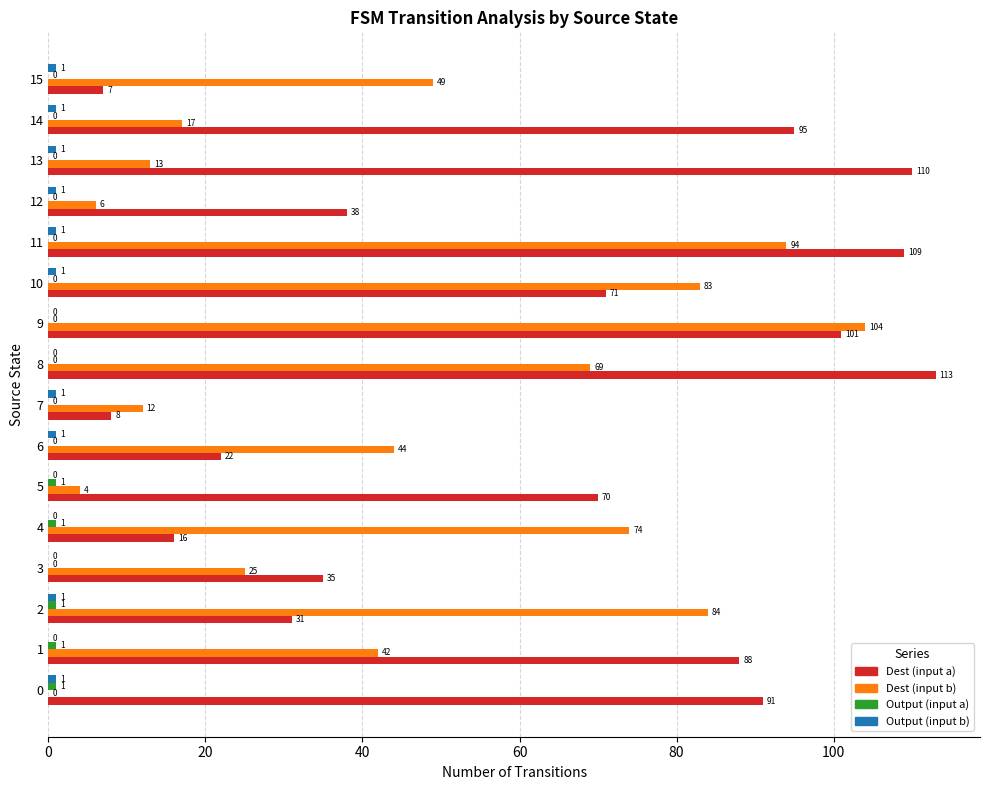

What is the total value across all series at 0?

93